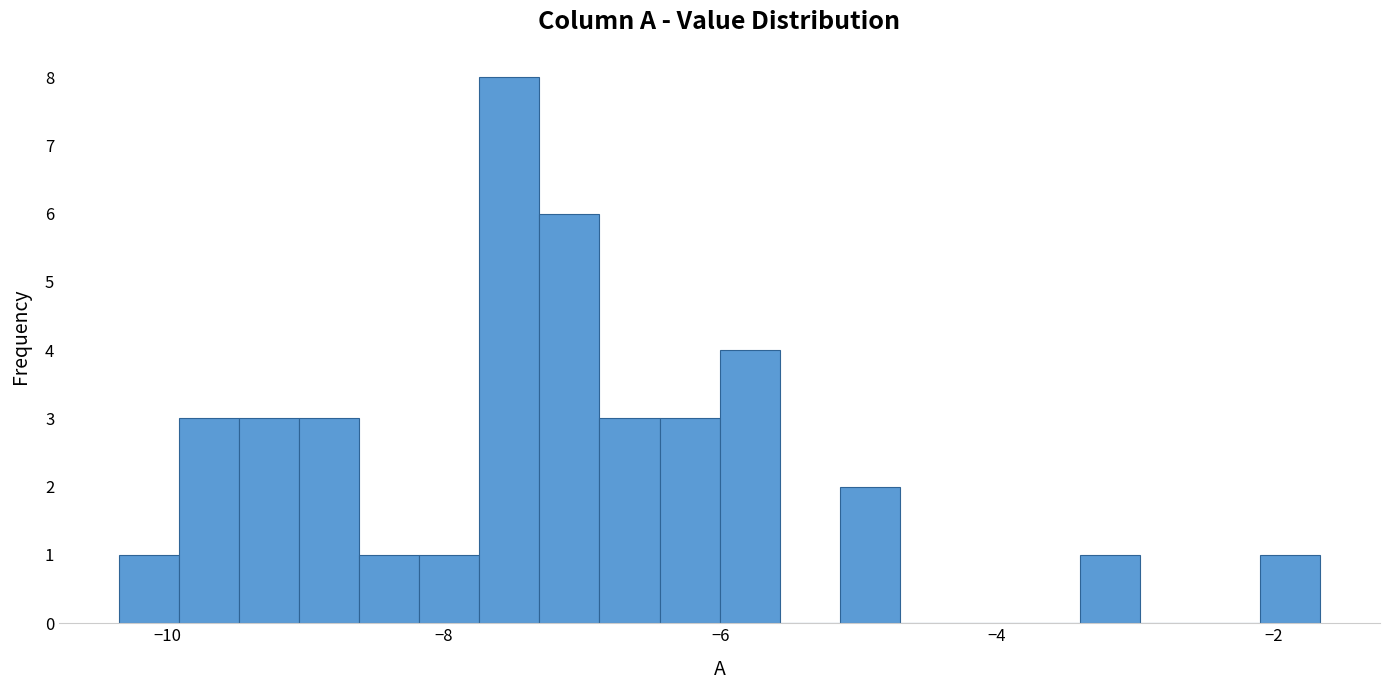

Read against the x-axis, roughly where is the centre of the tallest bar?

-7.6